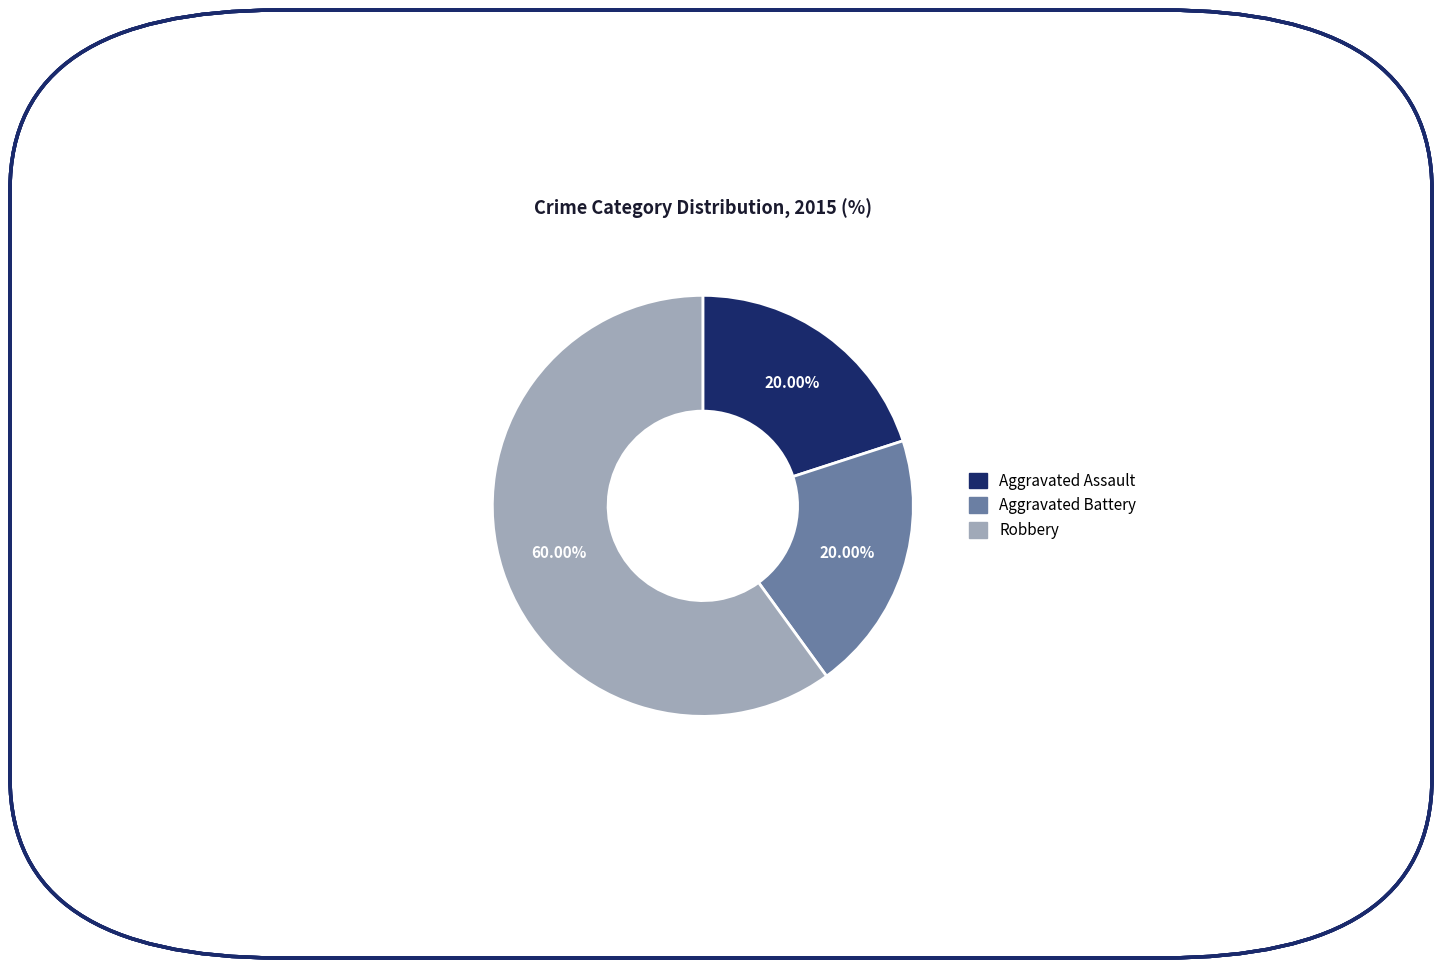

Which slice represents more than half of the pie?

Robbery